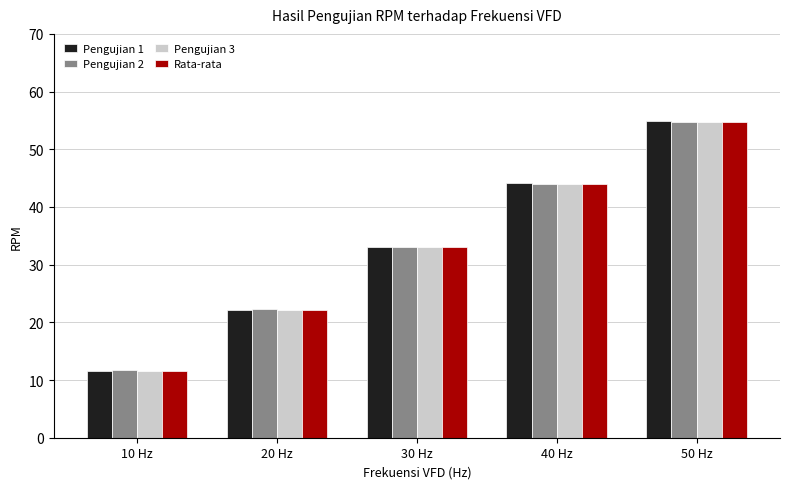

Reading right to left, what are all the values shown in this chart?

Pengujian 1: 54.9	44.1	33.1	22.2	11.5
Pengujian 2: 54.7	44.0	33.0	22.3	11.8
Pengujian 3: 54.8	43.9	33.1	22.1	11.5
Rata-rata: 54.8	44.0	33.1	22.2	11.6